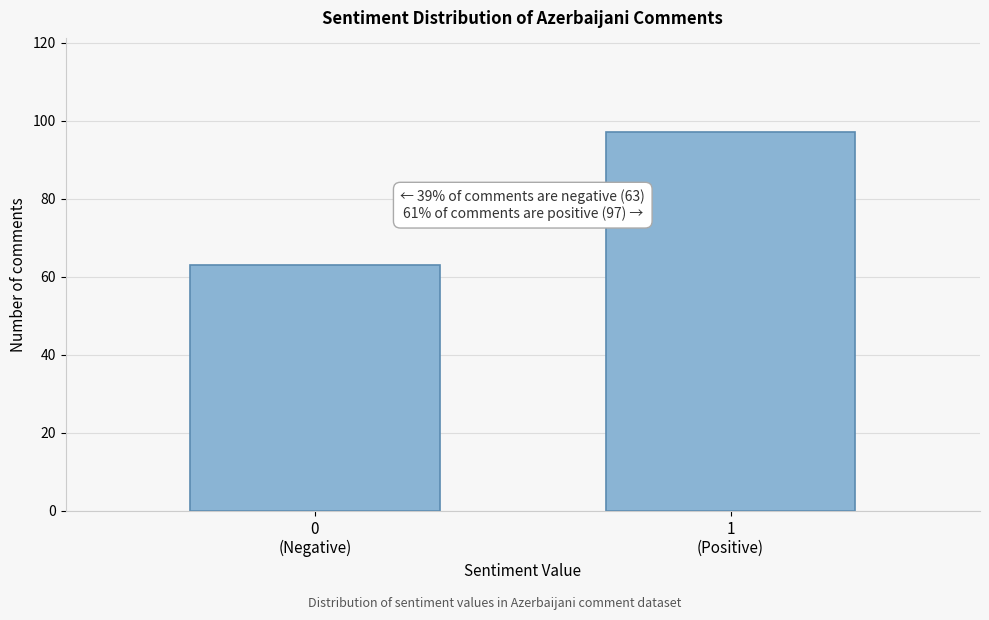

Reading left to right, extract all data points from this chart.

63	97